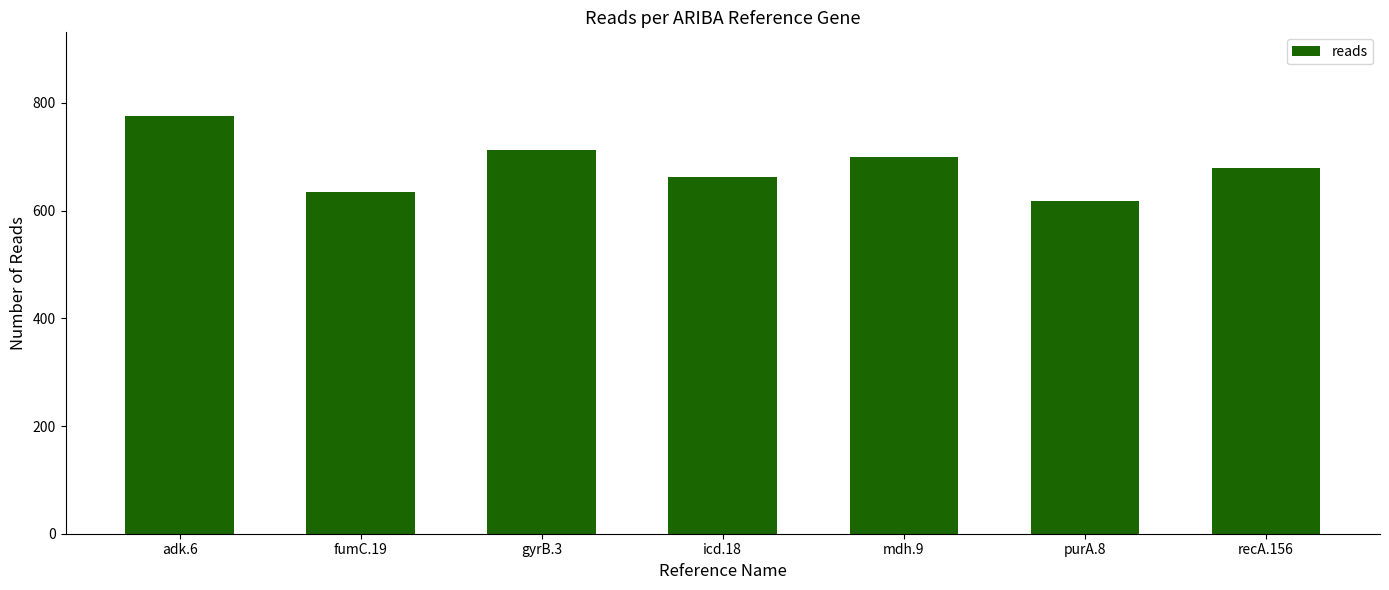

Is it true that the value at adk.6 is 776?

True